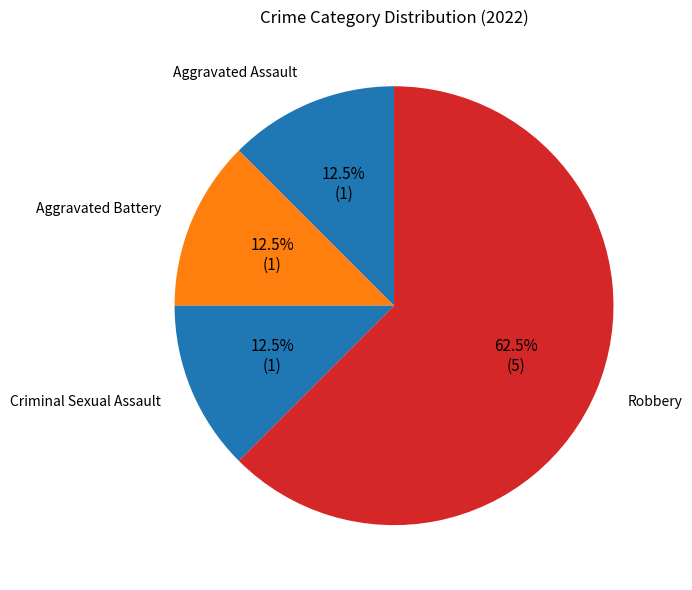

Between Aggravated Assault and Robbery, which is larger?

Robbery